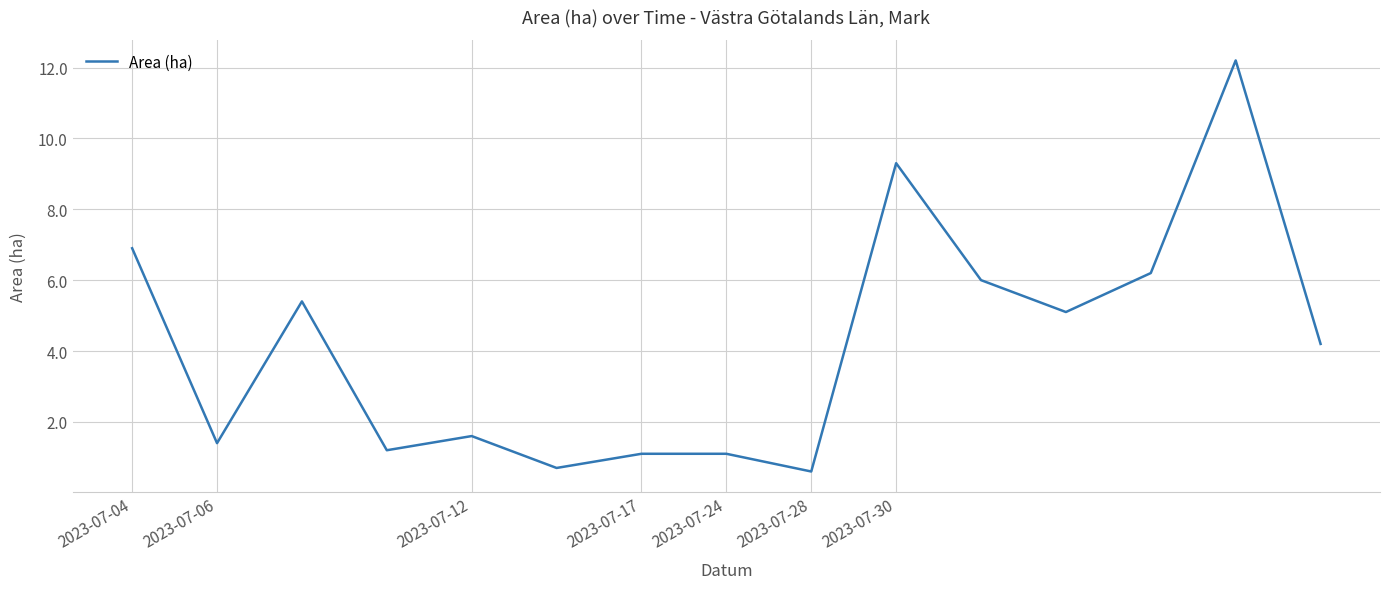

What is the minimum value shown in the chart?

0.6